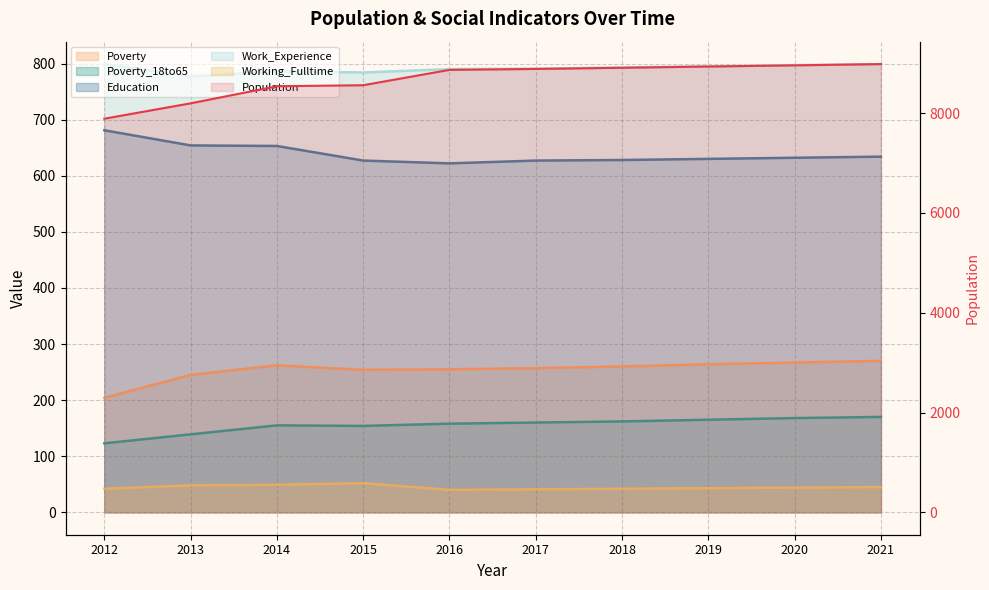

What is the difference between the highest and lowest values at 2017?

8846